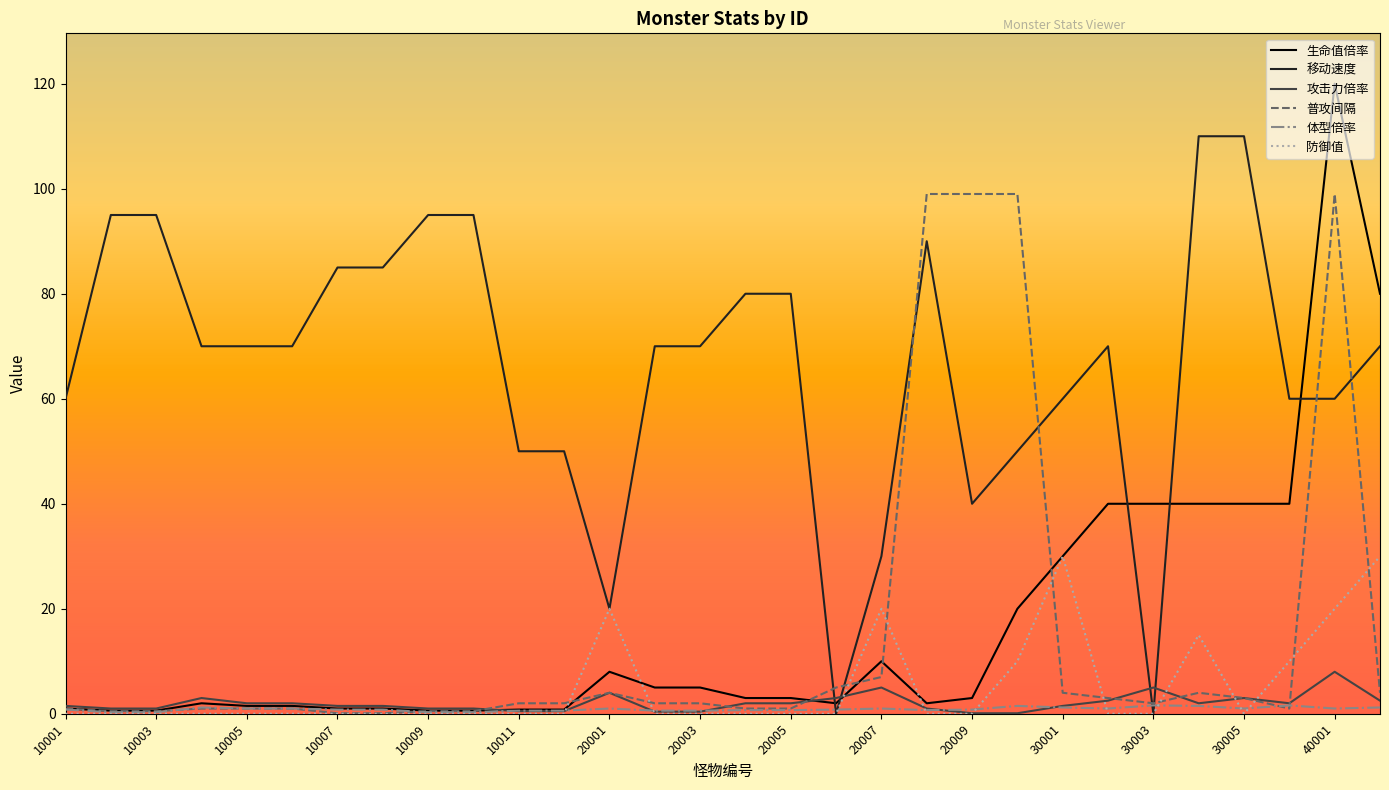

List the series in order of their peak value, highest first.

生命值倍率, 移动速度, 普攻间隔, 防御值, 攻击力倍率, 体型倍率